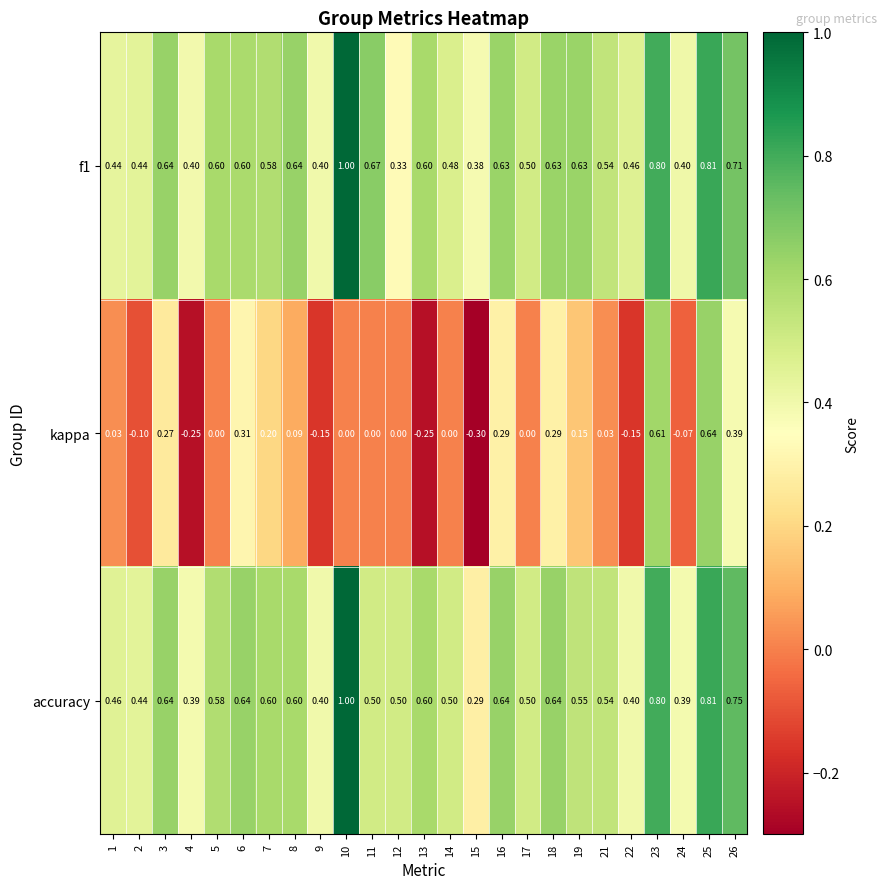

Is the value of accuracy at 19 greater than the value of kappa at 4?

Yes